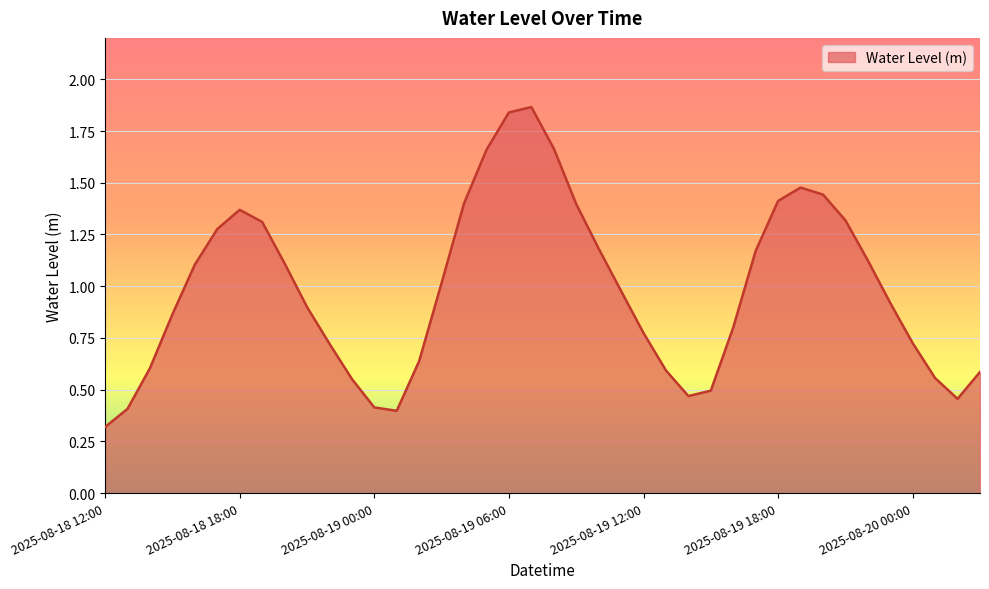

What is the minimum value shown in the chart?

0.3